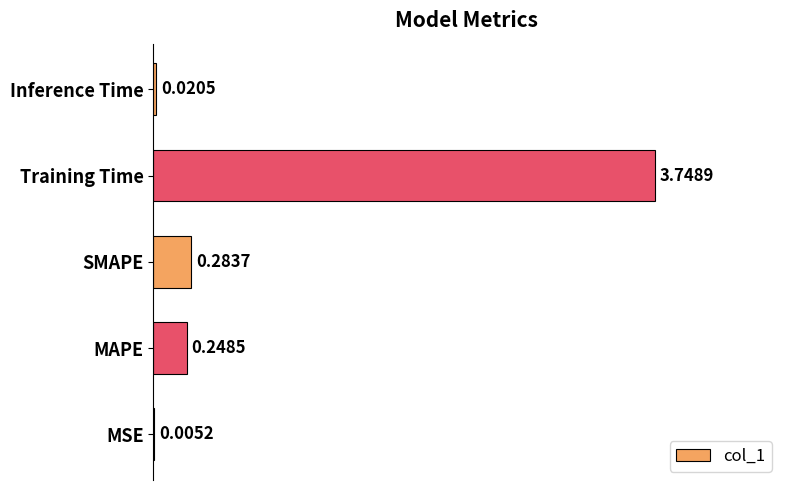

How many data points does each series have?

5